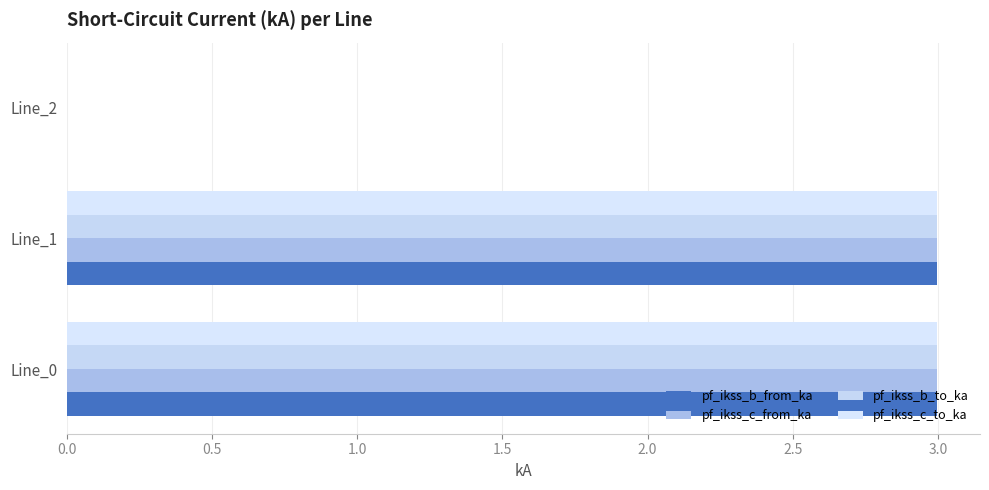

How many values in pf_ikss_c_to_ka are above zero?

2